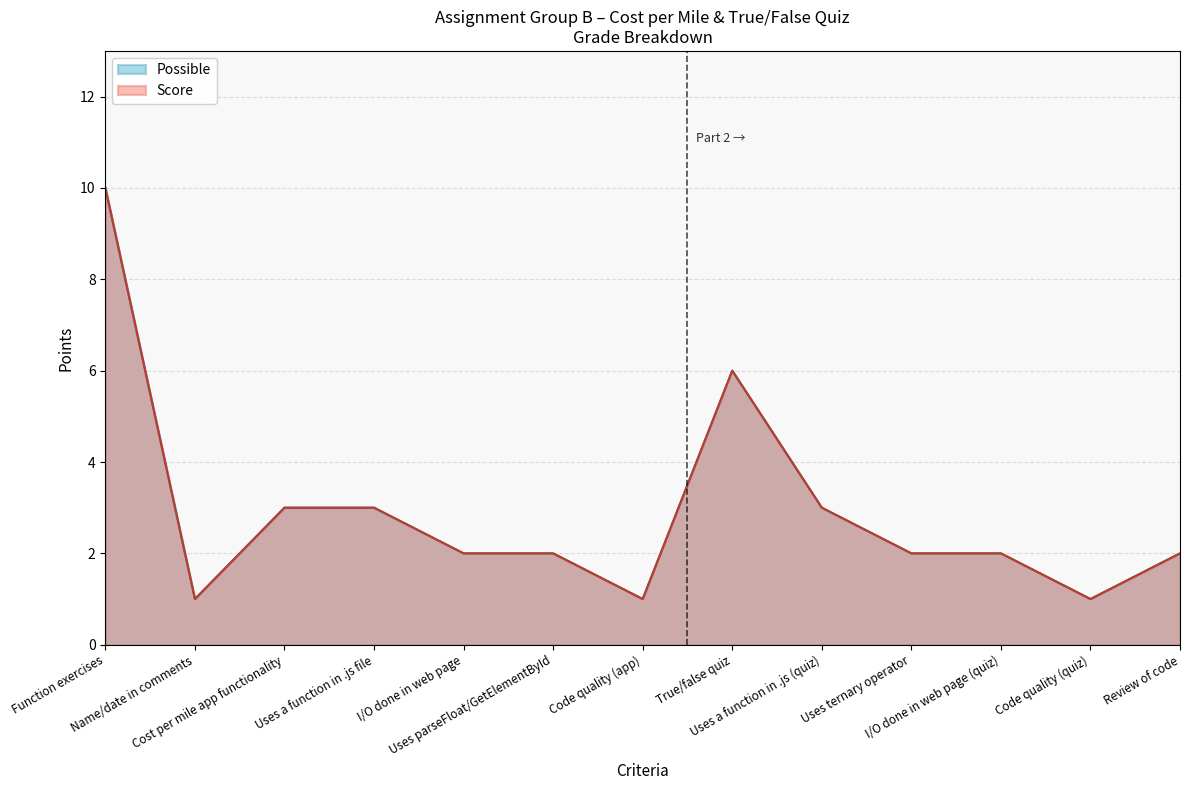

What is the label of the 5th point from the right?

Uses a function in .js (quiz)